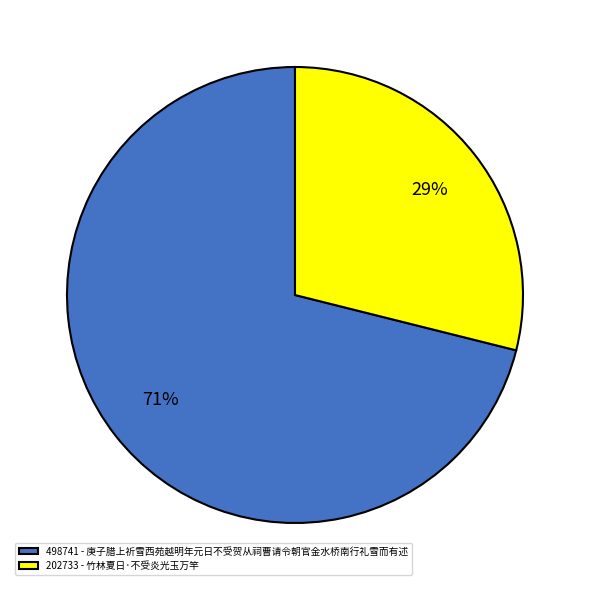

The 498741 - 庚子腊上祈雪西苑越明年元日不受贺从祠曹请令朝官金水桥南行礼雪而有述 slice represents 61% of the pie. True or false?

False